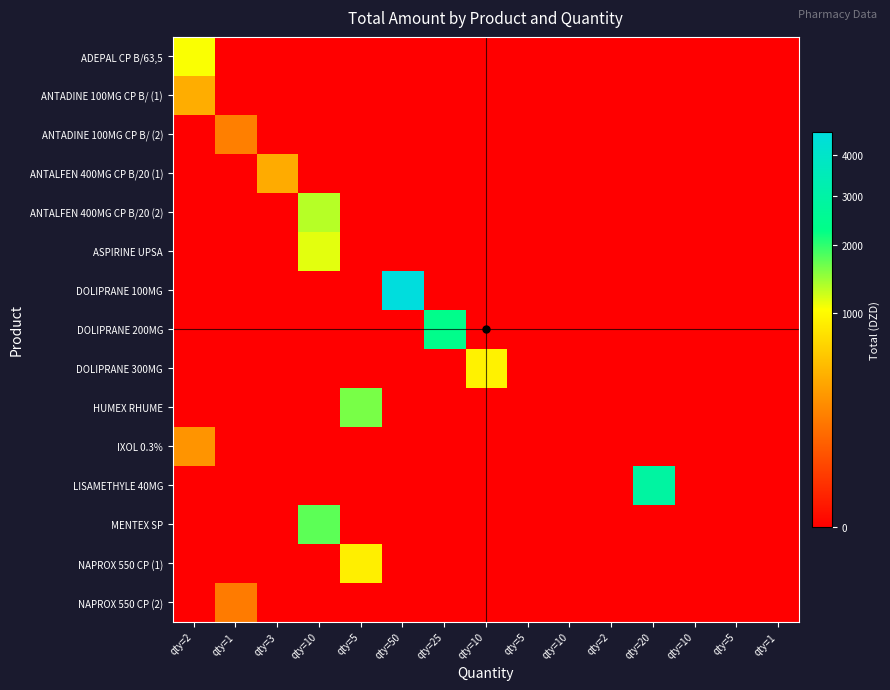

What is the difference between the highest and lowest values at qty=10?

1760.0